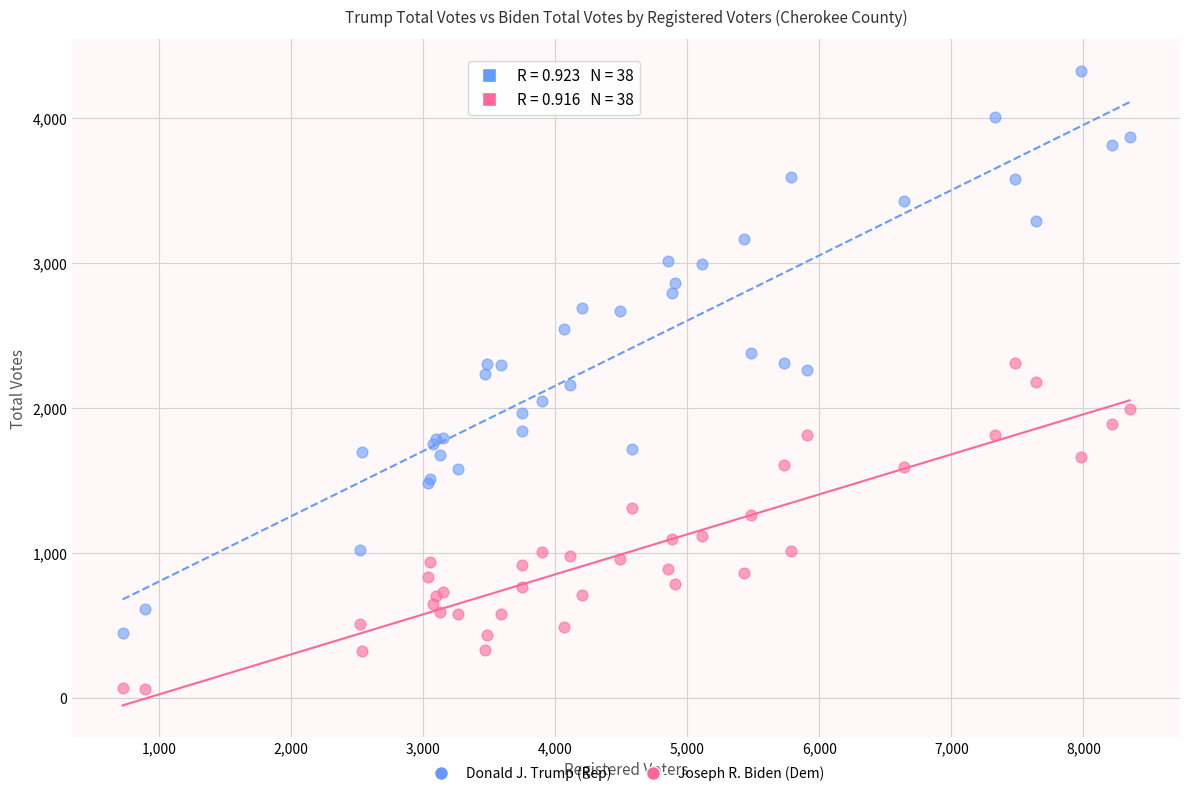

What is the X range (max minus min) for the scatter plot?

7623